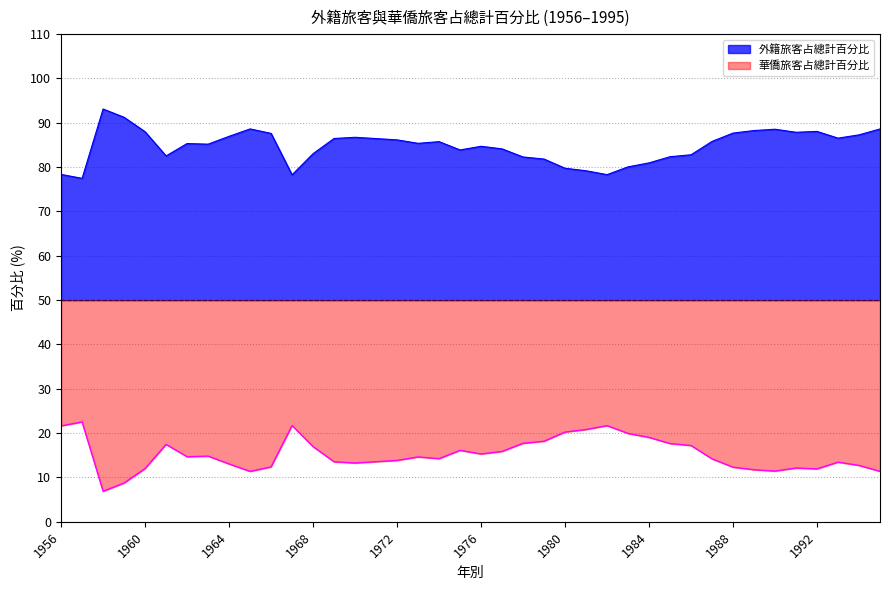

Reading left to right, transcribe all the data shown in this chart.

外籍旅客占總計百分比: 1956=21.6	1957=22.5	1958=6.9	1959=8.8	1960=12.0	1961=17.5	1962=14.7	1963=14.8	1964=13.1	1965=11.4	1966=12.4	1967=21.7	1968=17.0	1969=13.5	1970=13.3	1971=13.6	1972=13.8	1973=14.6	1974=14.2	1975=16.1	1976=15.3	1977=15.9	1978=17.7	1979=18.2	1980=20.2	1981=20.8	1982=21.7	1983=19.9	1984=19.0	1985=17.6	1986=17.2	1987=14.2	1988=12.3	1989=11.8	1990=11.4	1991=12.1	1992=11.9	1993=13.5	1994=12.7	1995=11.4
華僑旅客占總計百分比: 1956=78.4	1957=77.5	1958=93.1	1959=91.2	1960=88.0	1961=82.5	1962=85.3	1963=85.2	1964=87.0	1965=88.6	1966=87.6	1967=78.3	1968=83.0	1969=86.5	1970=86.7	1971=86.4	1972=86.2	1973=85.4	1974=85.8	1975=83.9	1976=84.7	1977=84.1	1978=82.3	1979=81.8	1980=79.8	1981=79.2	1982=78.3	1983=80.1	1984=81.0	1985=82.3	1986=82.8	1987=85.8	1988=87.7	1989=88.2	1990=88.5	1991=87.9	1992=88.1	1993=86.5	1994=87.3	1995=88.6